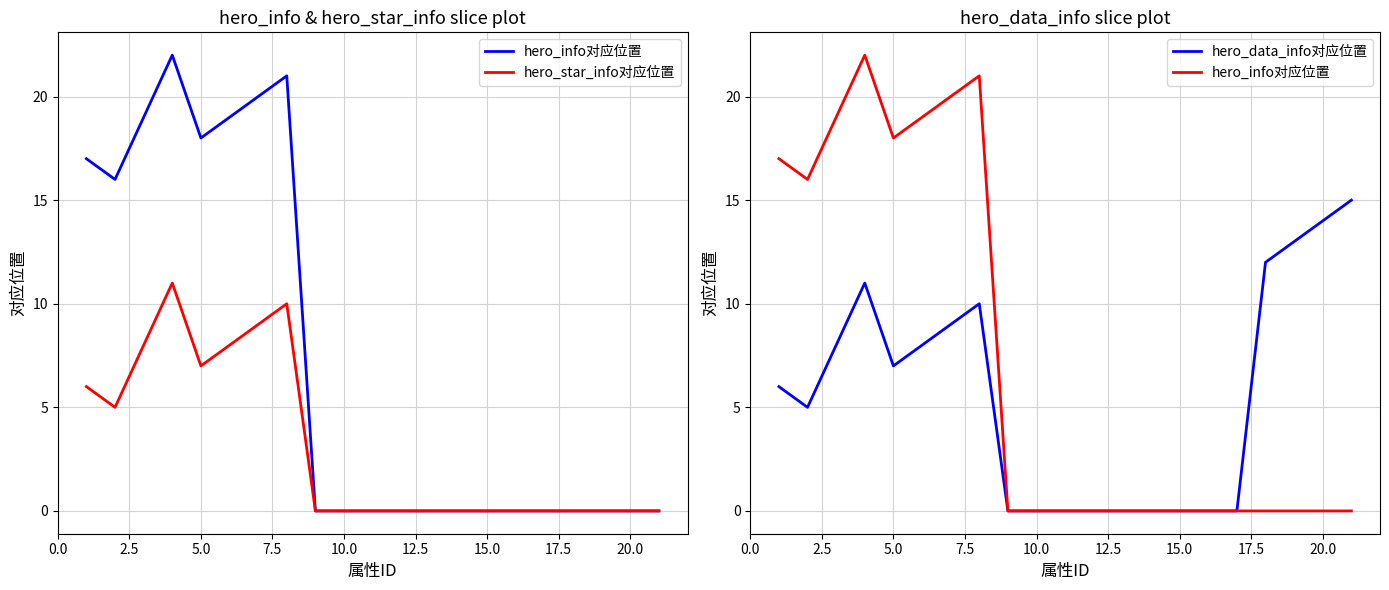

What is the difference between the maximum and minimum values in the hero_star_info对应位置 series?

11